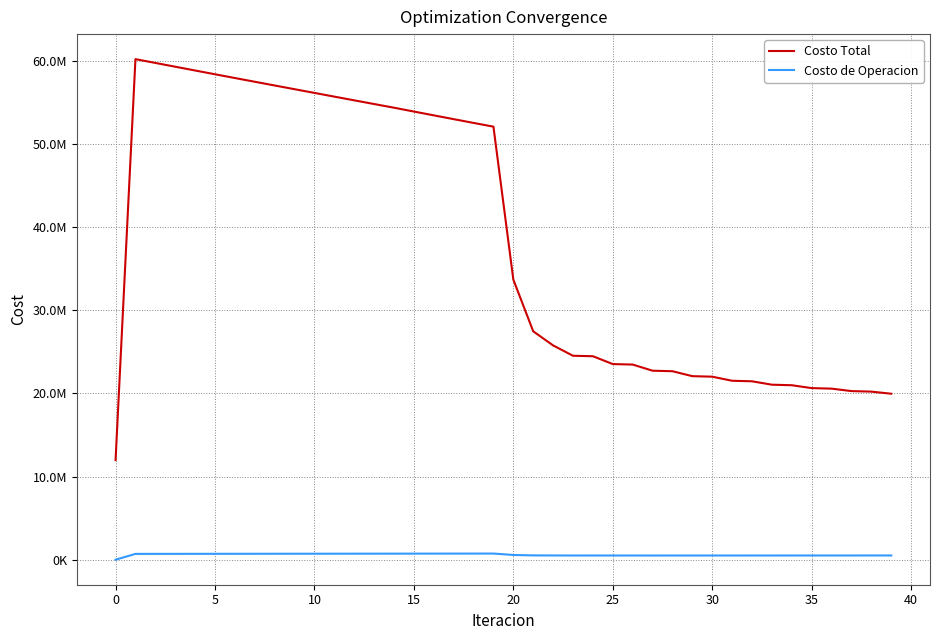

True or false: Costo de Operacion and Costo Total intersect in this chart.

False